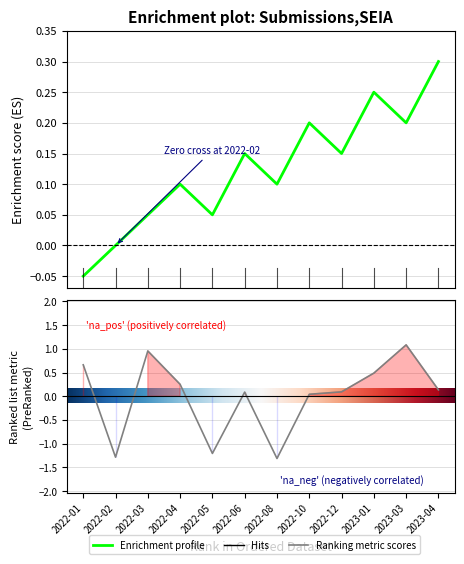

How many values exceed 0?

10